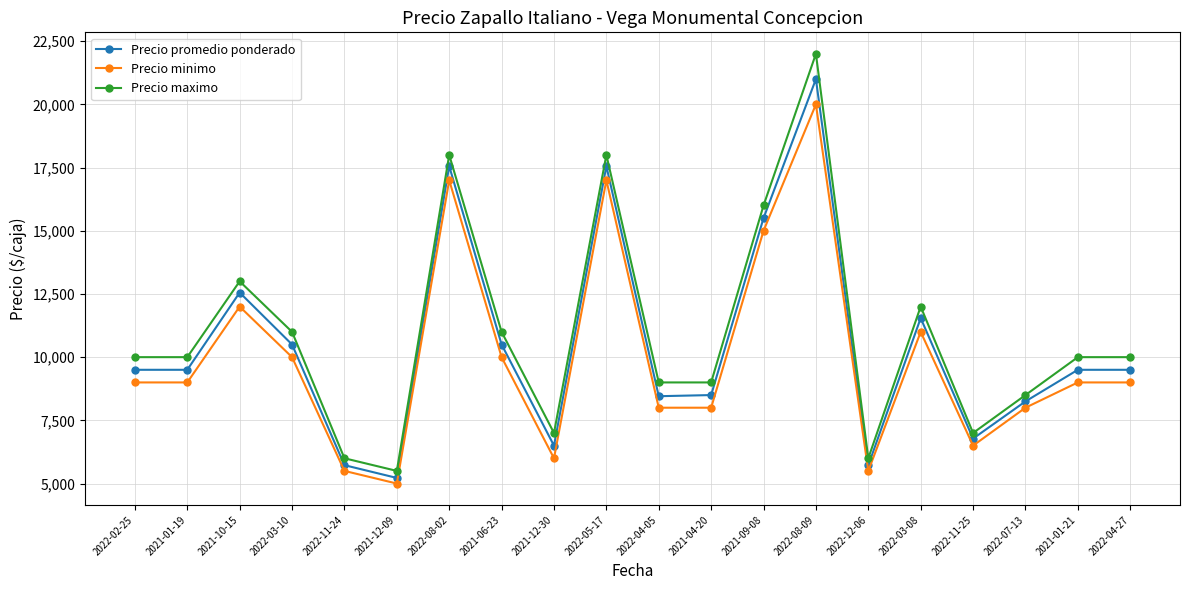

True or false: Precio maximo and Precio minimo cross at least once.

False